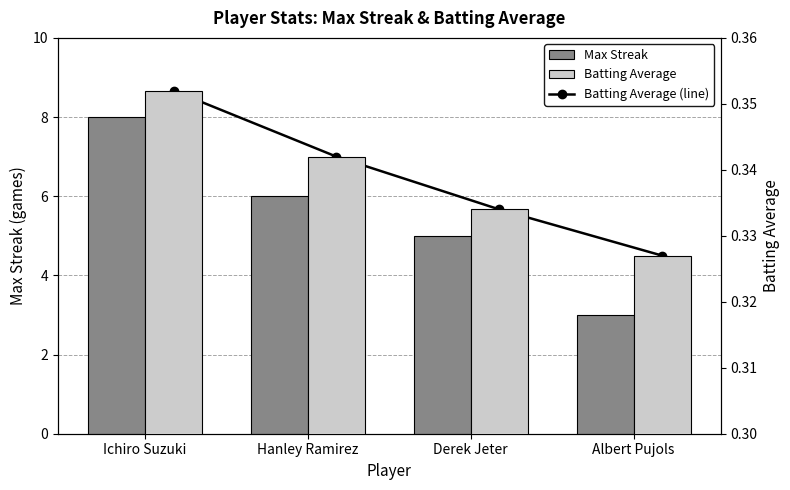

Between Ichiro Suzuki and Derek Jeter, which is larger?

Ichiro Suzuki